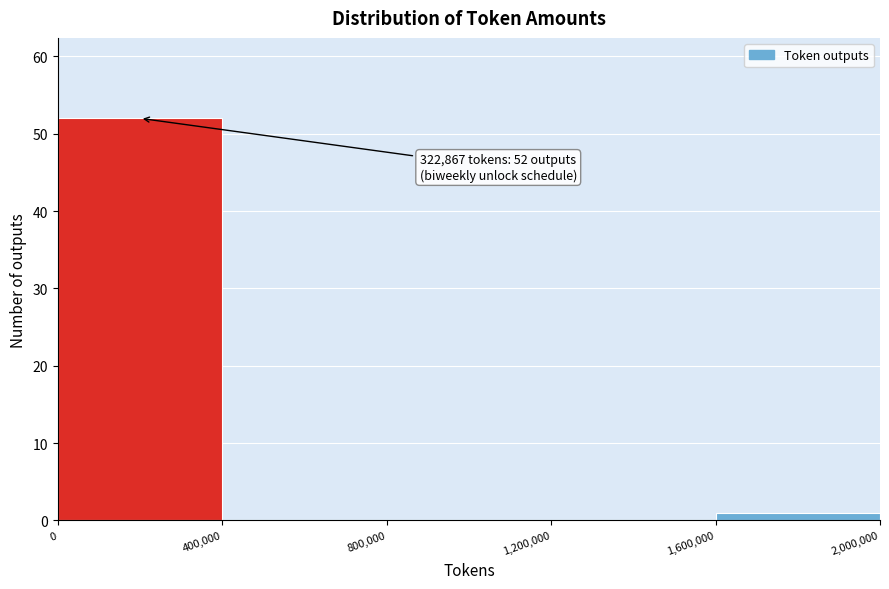

Over which range of the x-axis is the bar tallest?

0 to 400,000